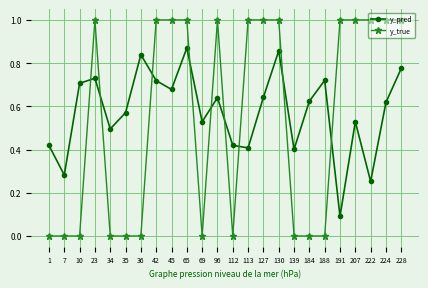

What is the spread (max minus min) of values at 130?

0.1